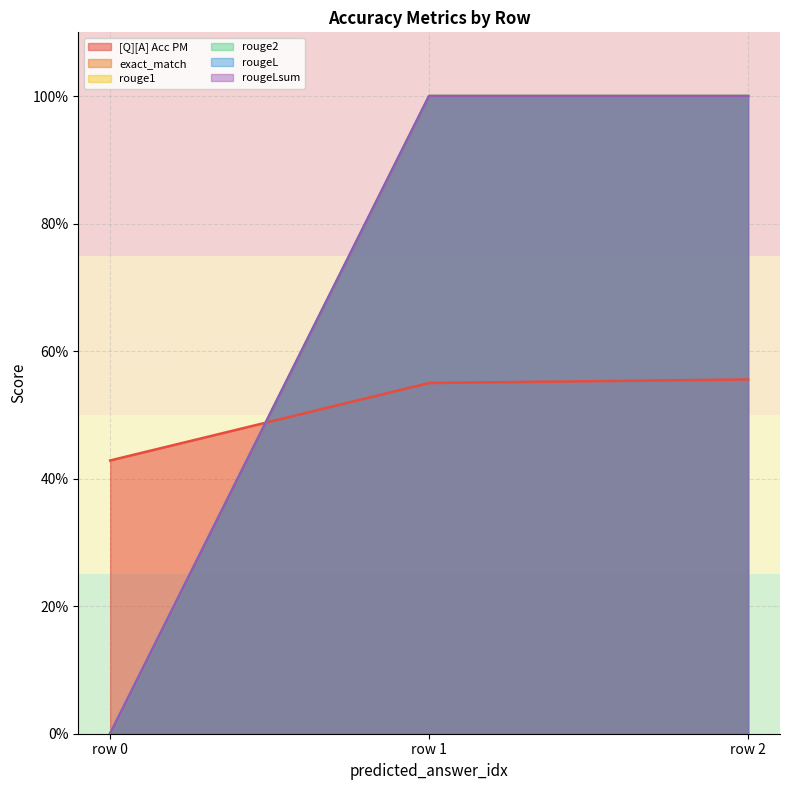

How many lines are shown in the chart?

6